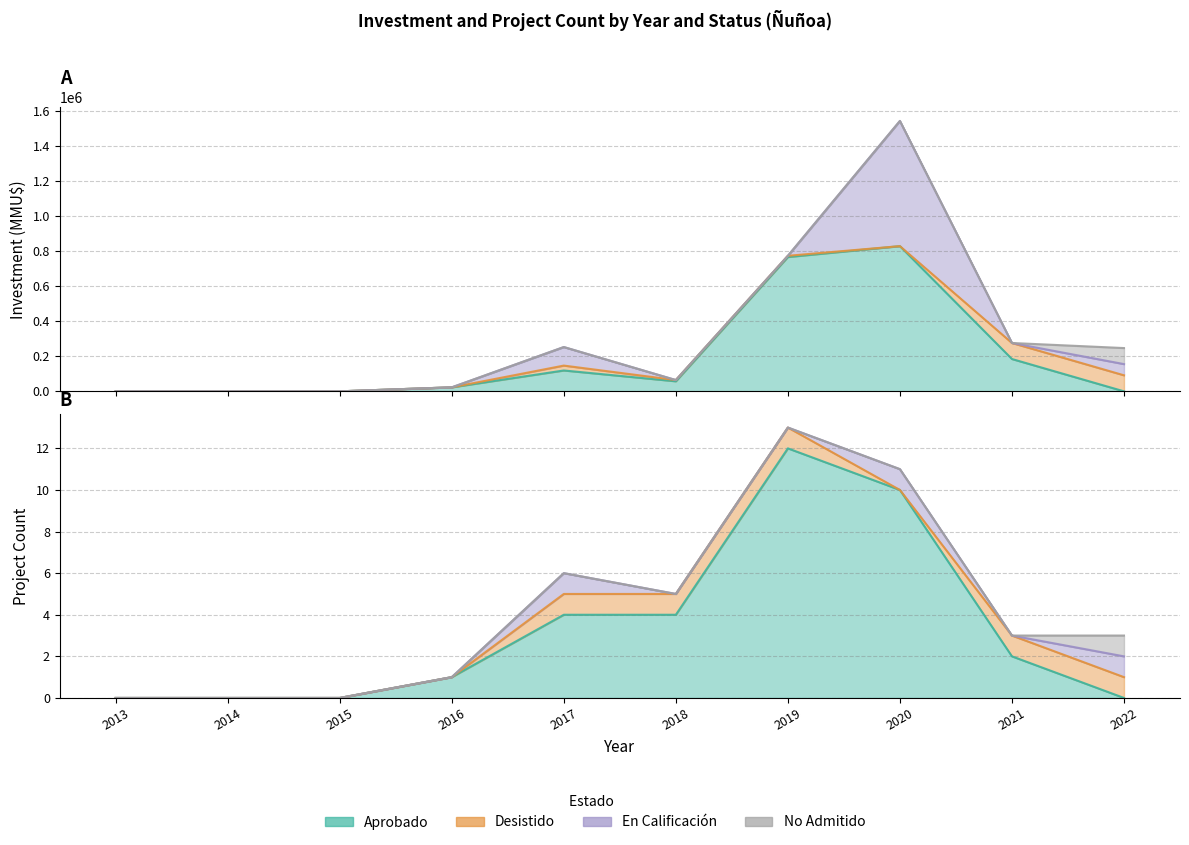

How many times do Desistido and Aprobado cross each other?

1